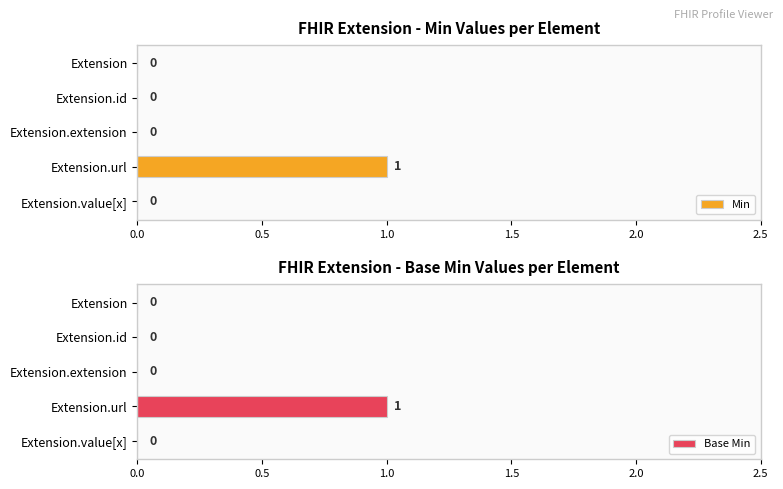

List the labels in order of Min value, smallest first.

0.0, 0.5, 1.0, 2.0, 1.5